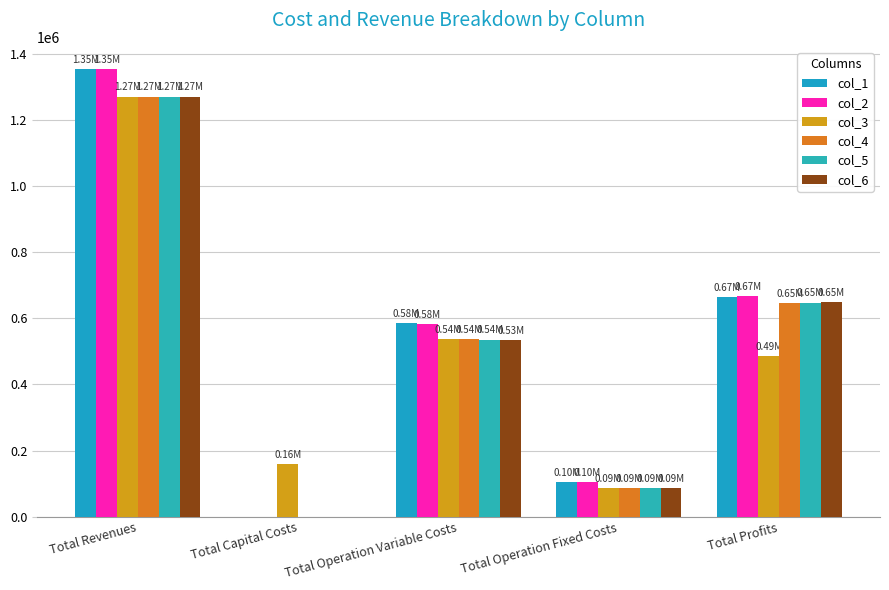

Where is col_3 nearest to the value 678917?

Total Operation Variable Costs